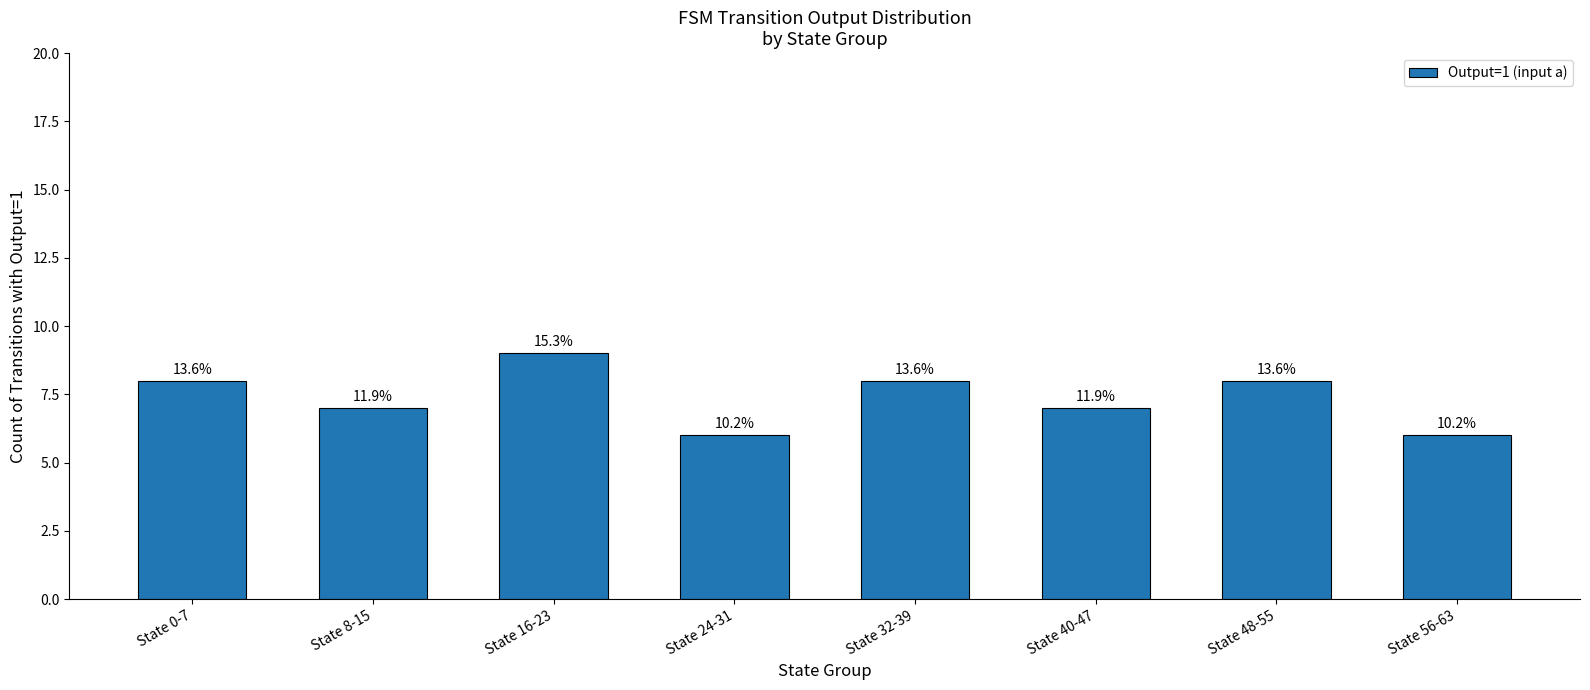

Rank the categories by value from lowest to highest.

State 24-31, State 56-63, State 8-15, State 40-47, State 0-7, State 32-39, State 48-55, State 16-23